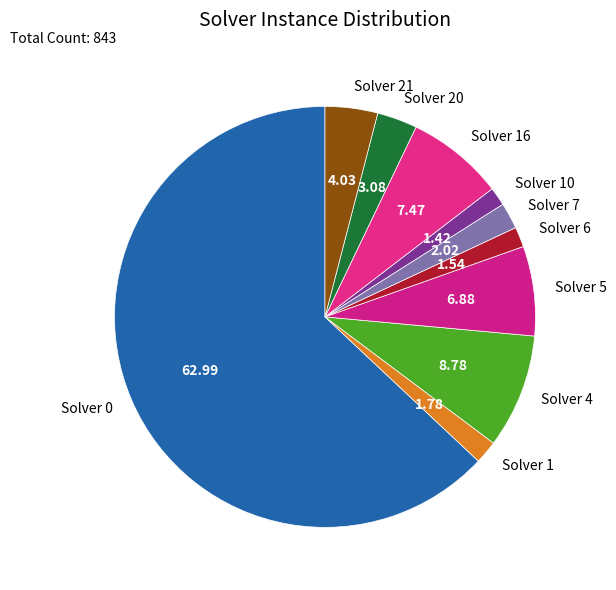

Count the number of slices in the pie.

10